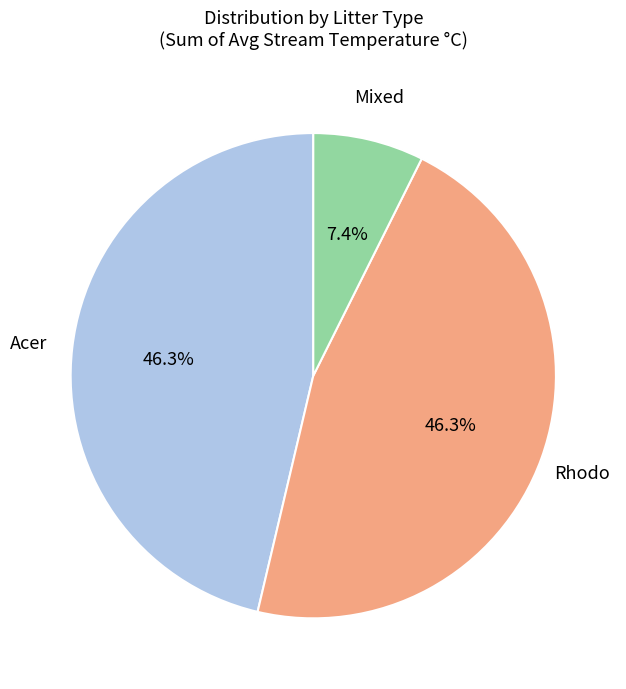

Is there a majority slice in this chart?

No